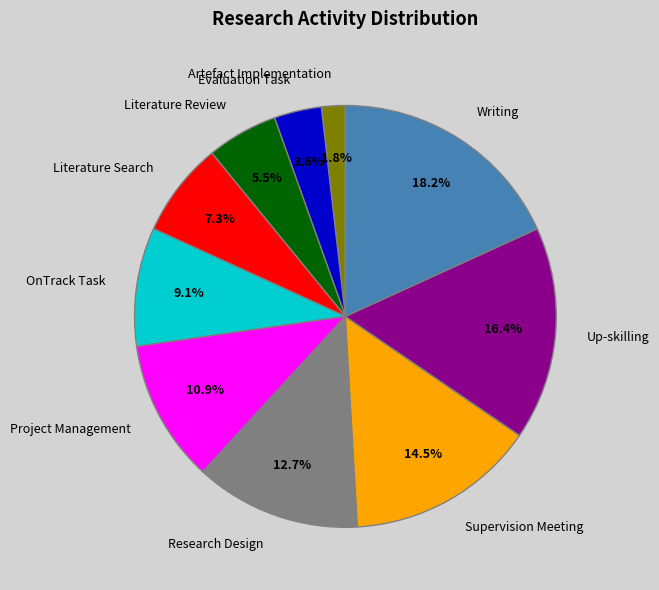

Which has a higher value, OnTrack Task or Artefact Implementation?

OnTrack Task